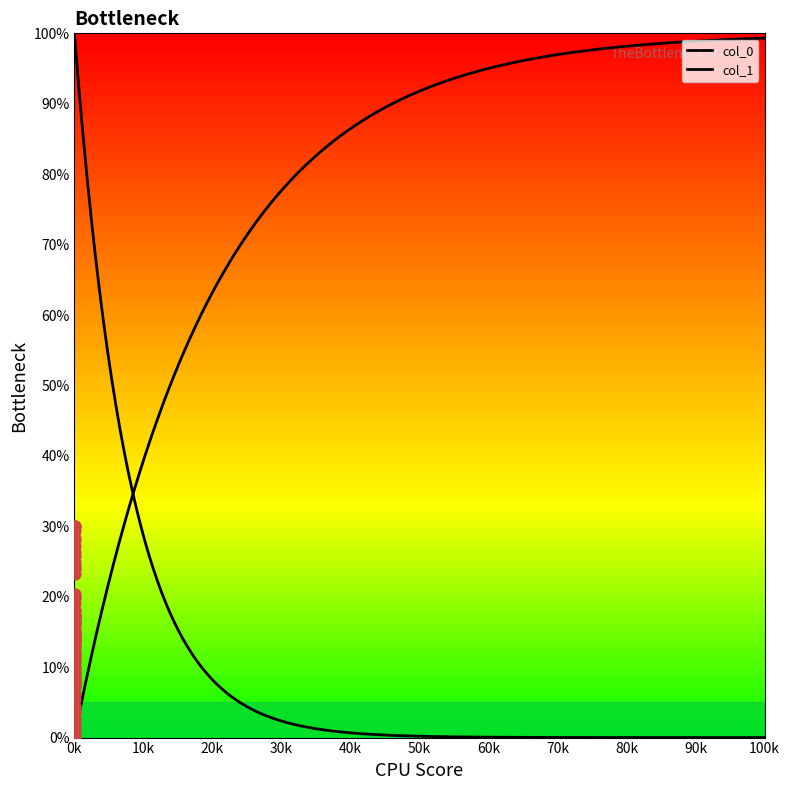

Which series reaches the maximum Y coordinate?

col_0